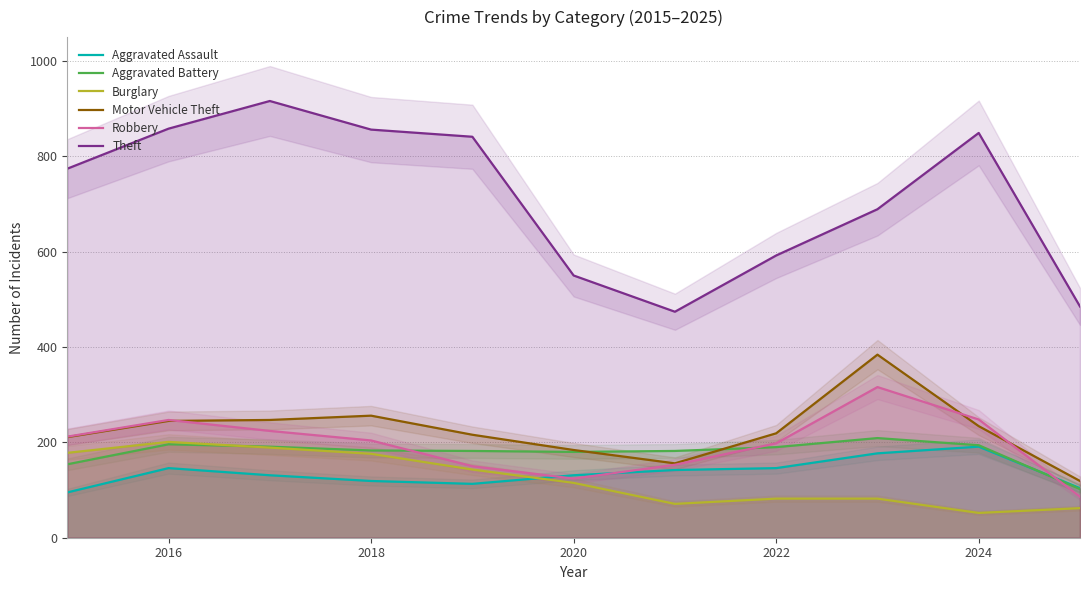

The Aggravated Battery series shows 196 at 2016. True or false?

True